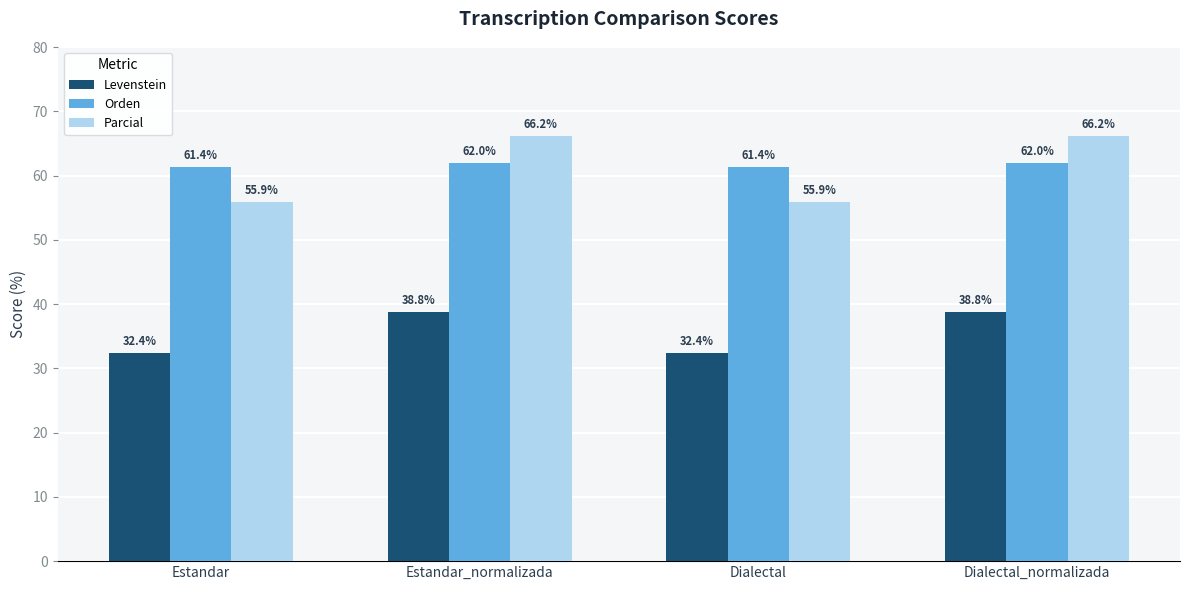

What position from the left is Dialectal_normalizada?

4